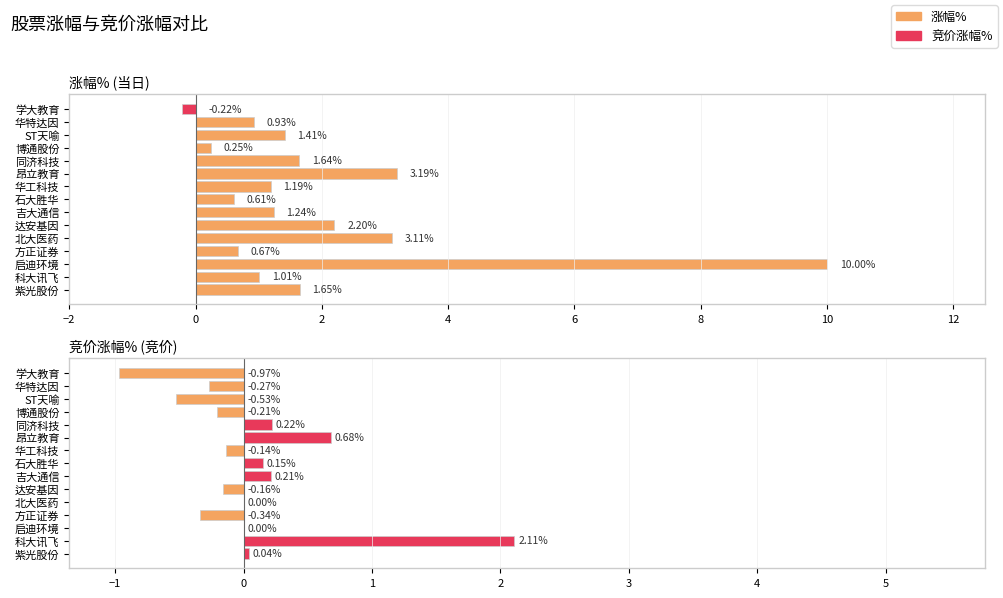

What is the total value across all series at 方正证券?

0.3